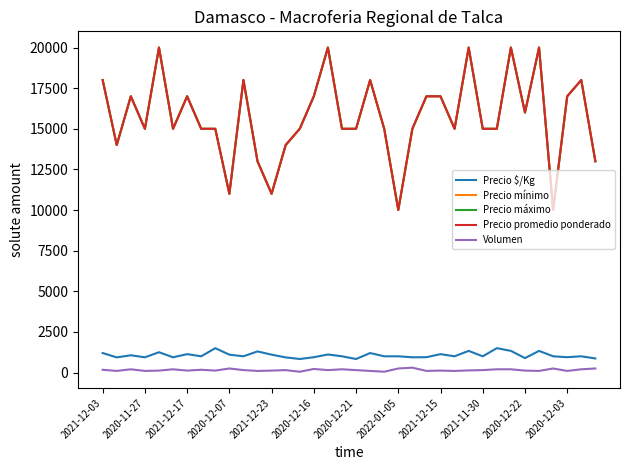

Does the chart display data point markers on the line(s)?

No